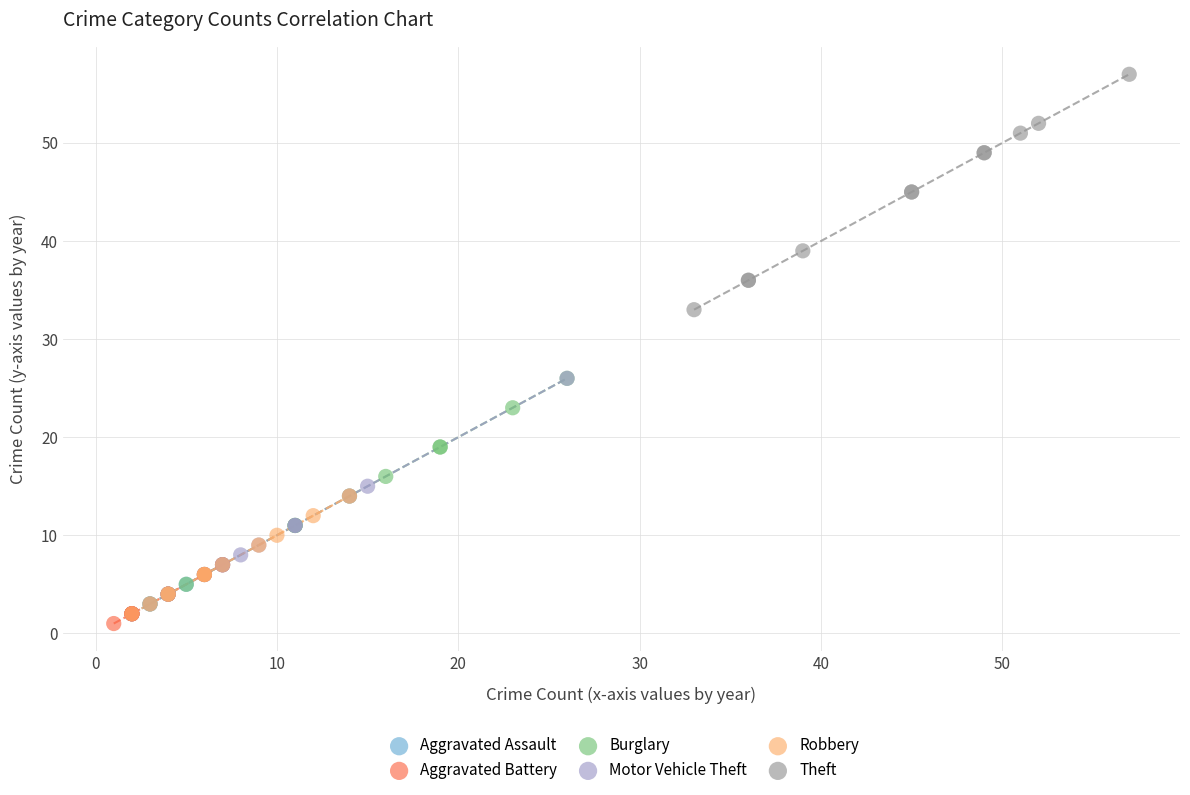

Which series reaches the maximum Y coordinate?

Theft